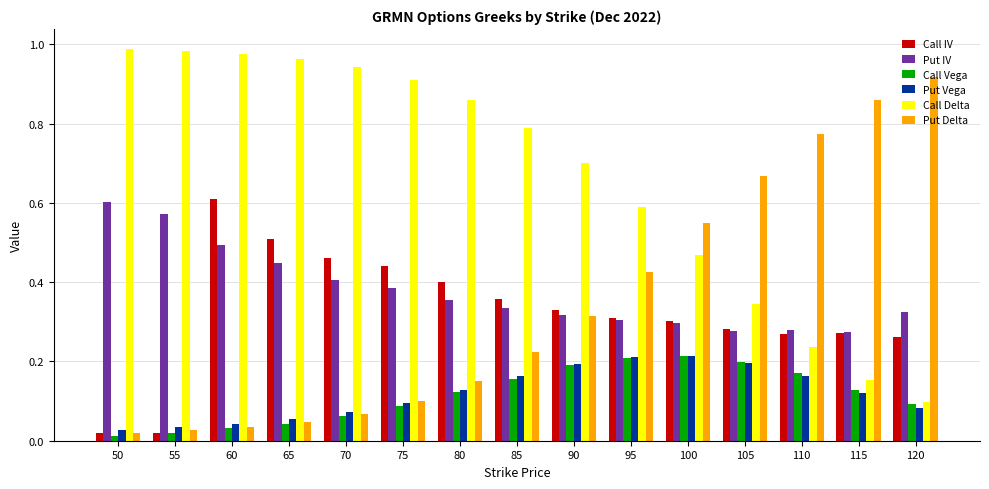

At which category is the sum across all series the highest?

60